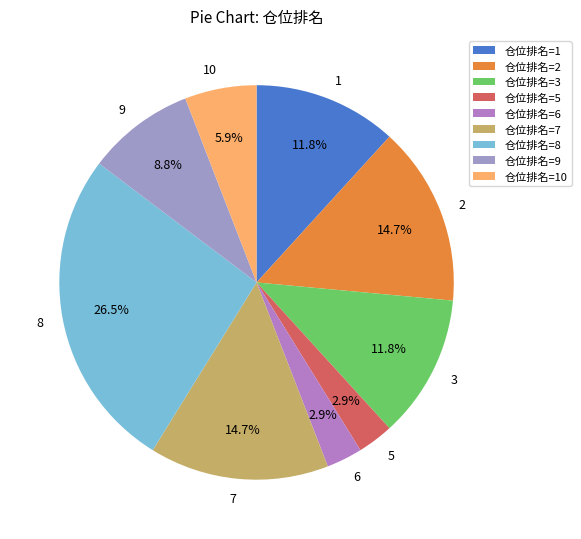

How many slices are in this pie chart?

9